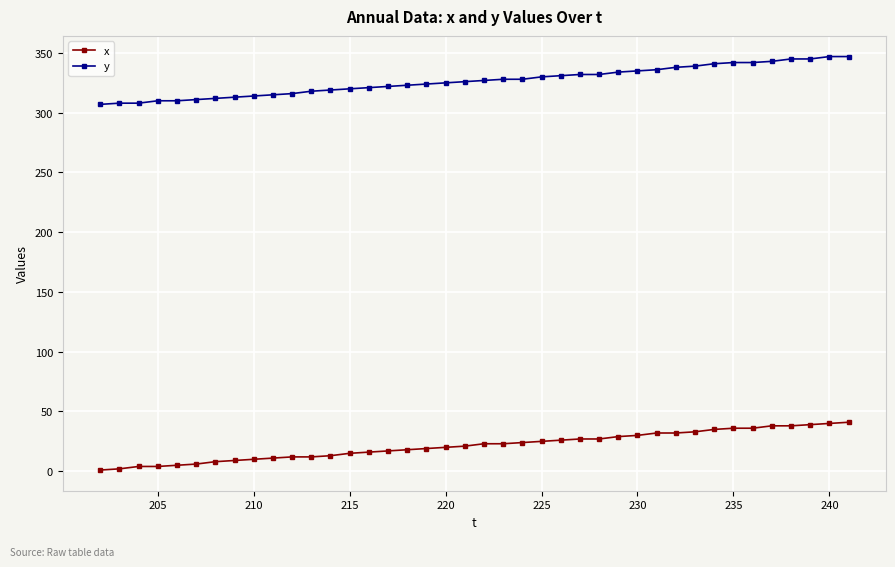

At how many categories does at least one series exceed 176?

40